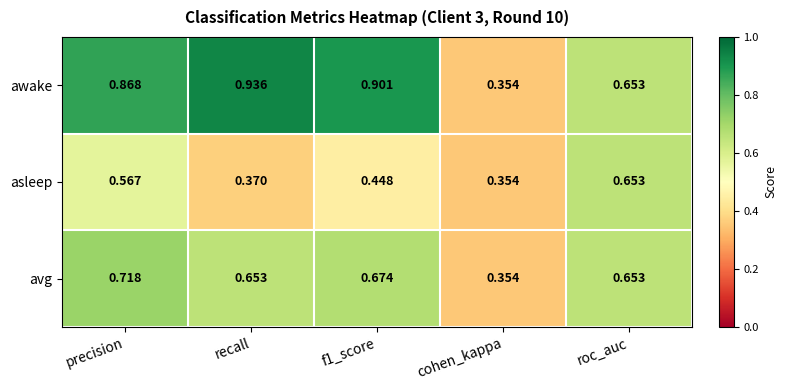

Which category has the lowest value in the avg series?

cohen_kappa